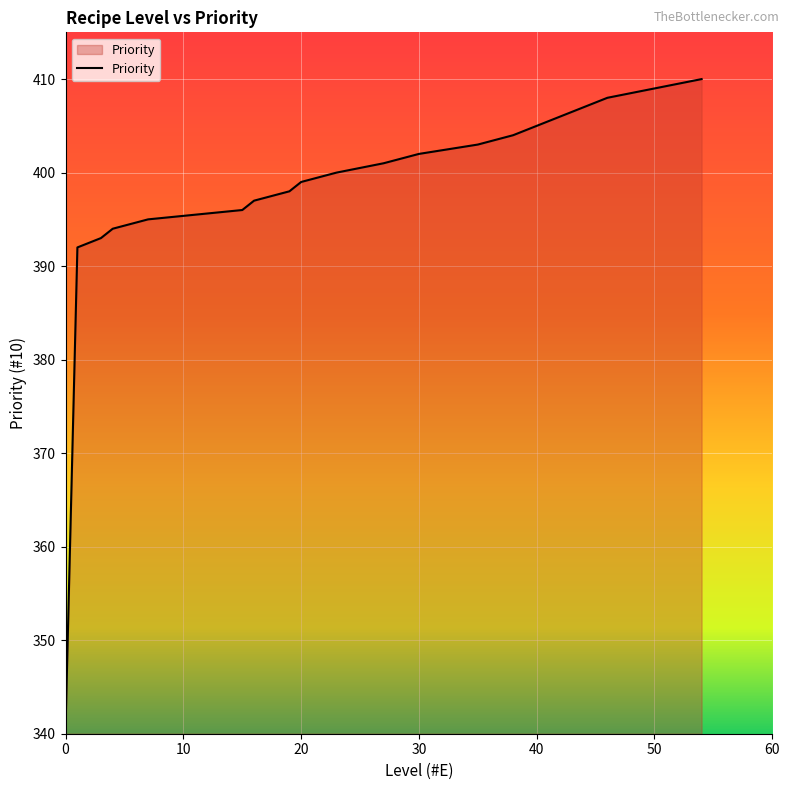

What is the maximum value shown in the chart?

410